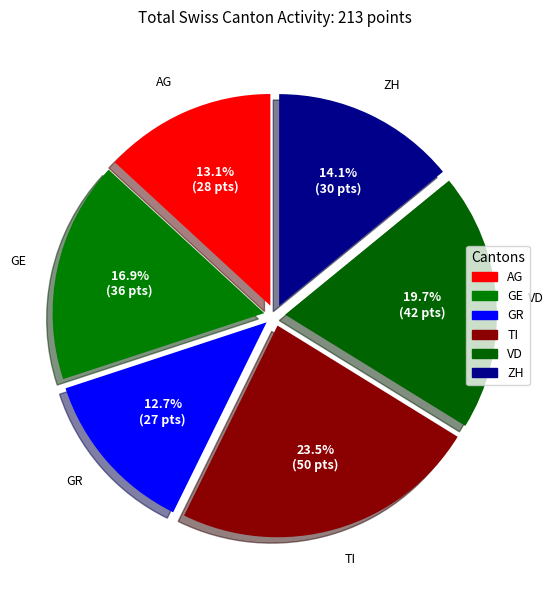

How many segments does this pie chart have?

6